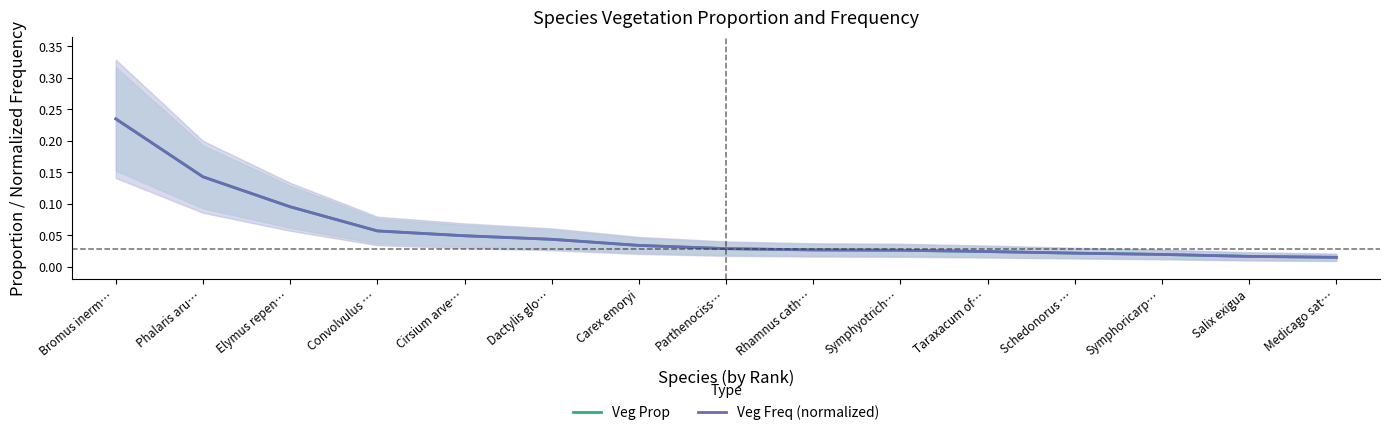

What is the average value of the Veg Freq (normalized) series?

0.1